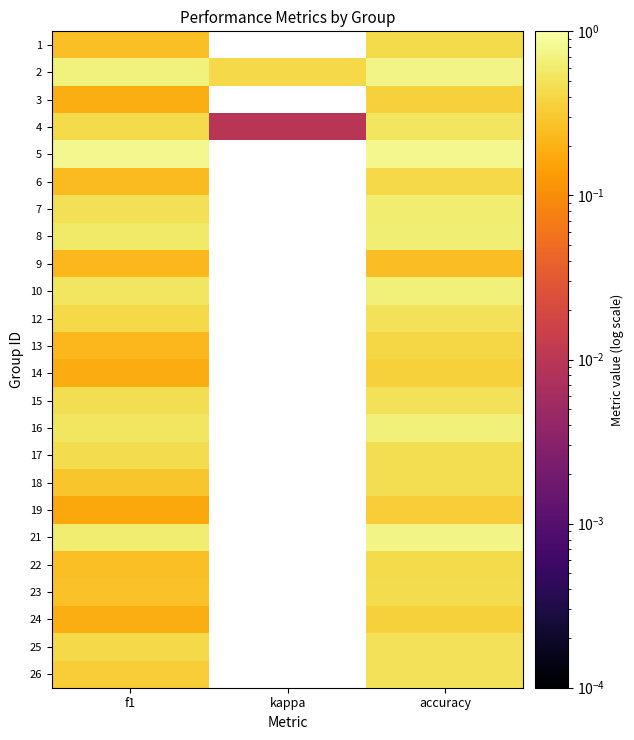

What is the total value across all series at accuracy?

12.0